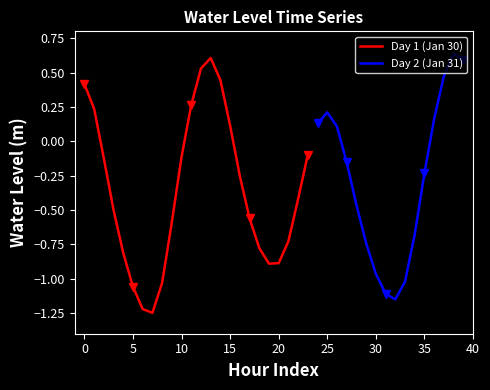

Does the chart have visible grid lines?

No